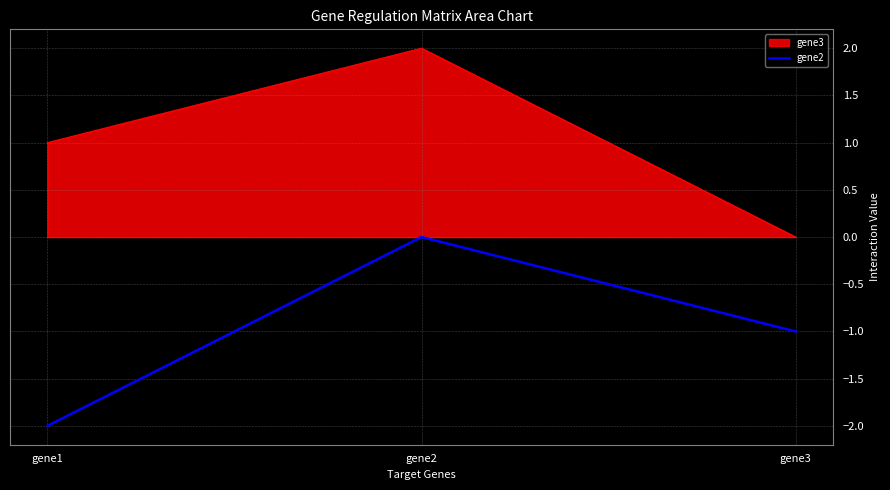

How many distinct data groups are displayed?

2